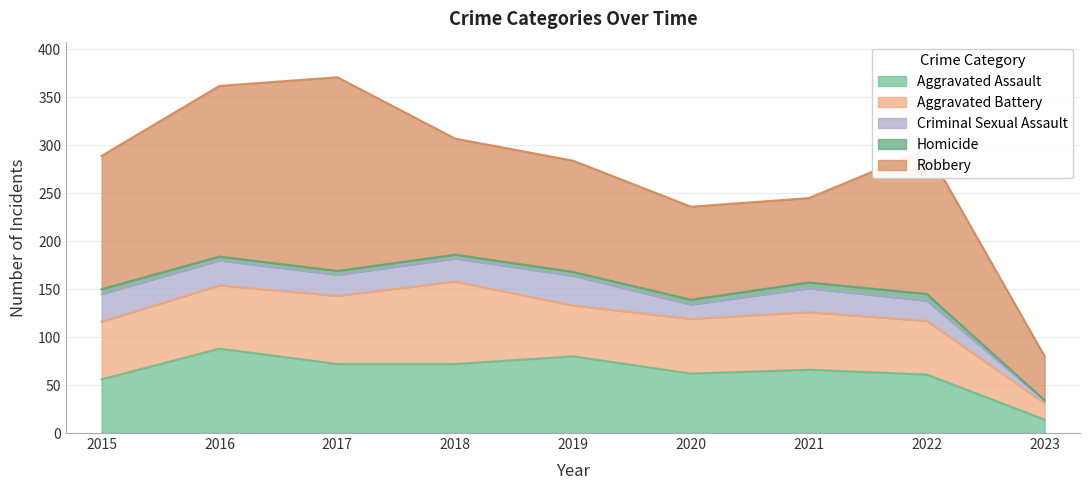

What is the sum of the Robbery values at 2015 and 2022?

290